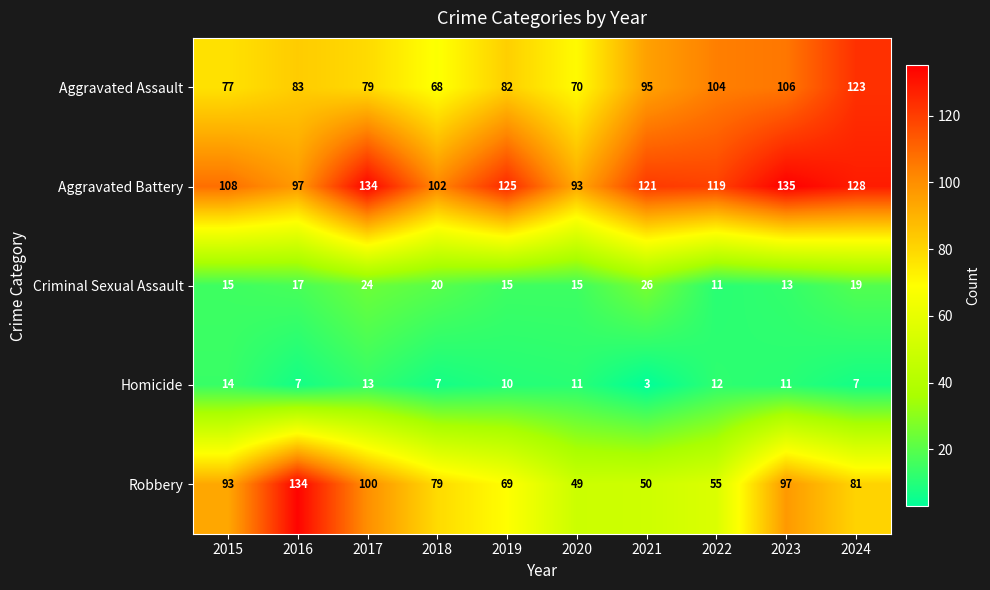

List the series in order of their peak value, highest first.

Aggravated Battery, Robbery, Aggravated Assault, Criminal Sexual Assault, Homicide